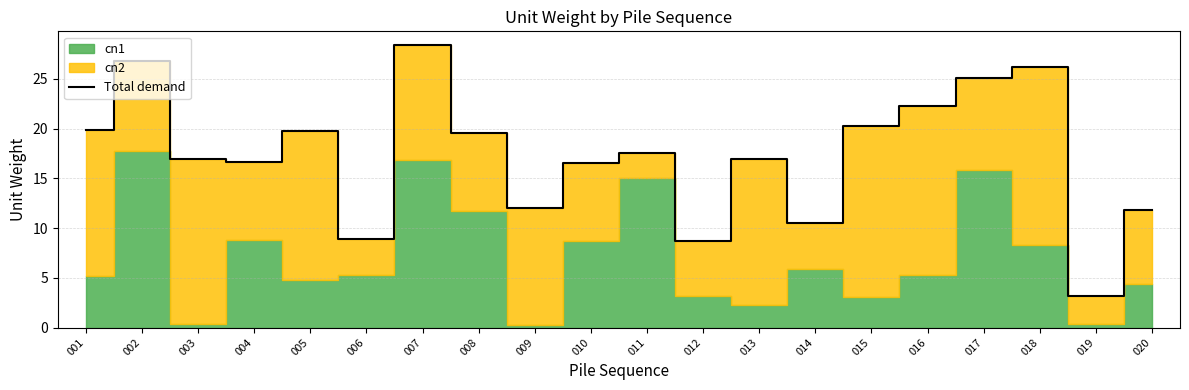

What is the average value?

17.4